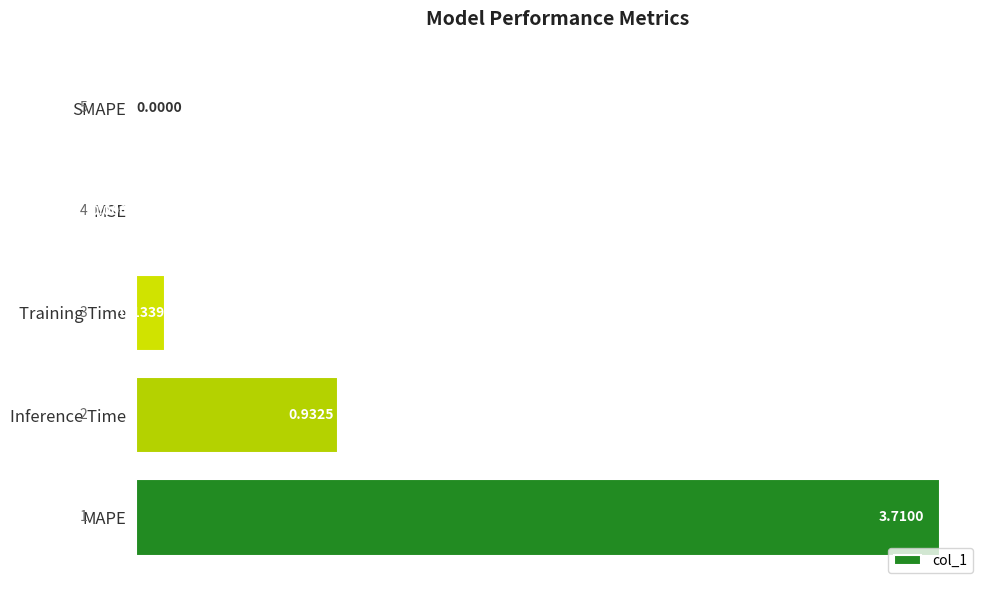

What is the sum of all values?

4.8